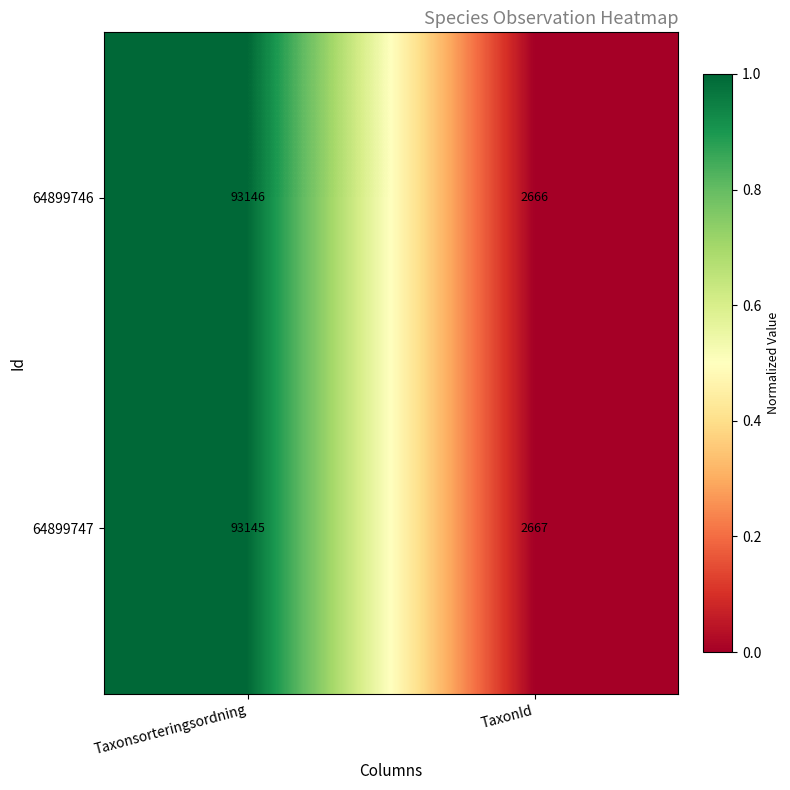

Between Taxonsorteringsordning and TaxonId, which series saw the biggest shift?

64899746